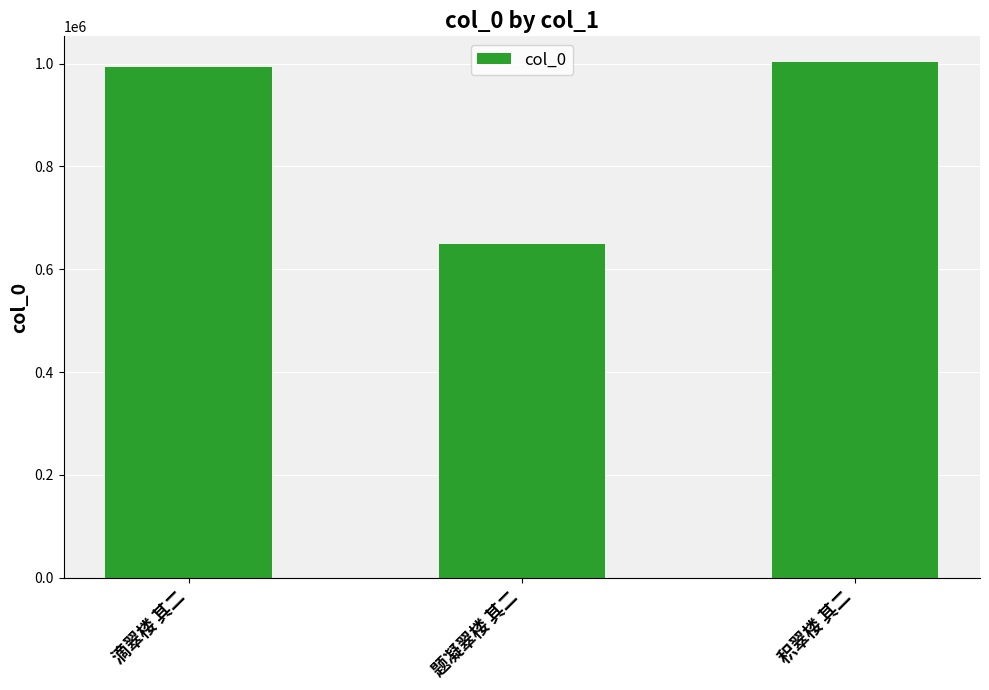

What is the approximate value at 题凝翠楼 其二, to the nearest 10?

649820